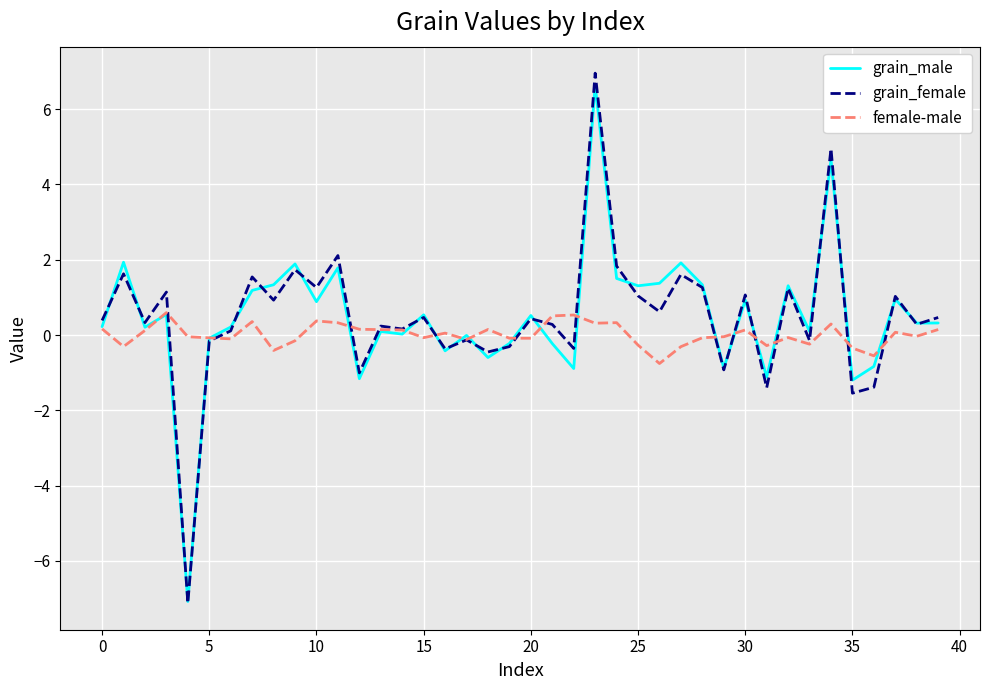

What is the difference between the maximum and minimum values in the female-male series?

1.4